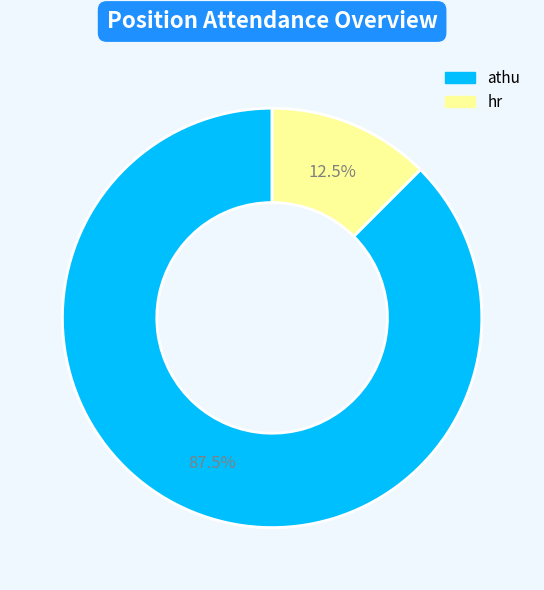

Between hr and athu, which is larger?

athu